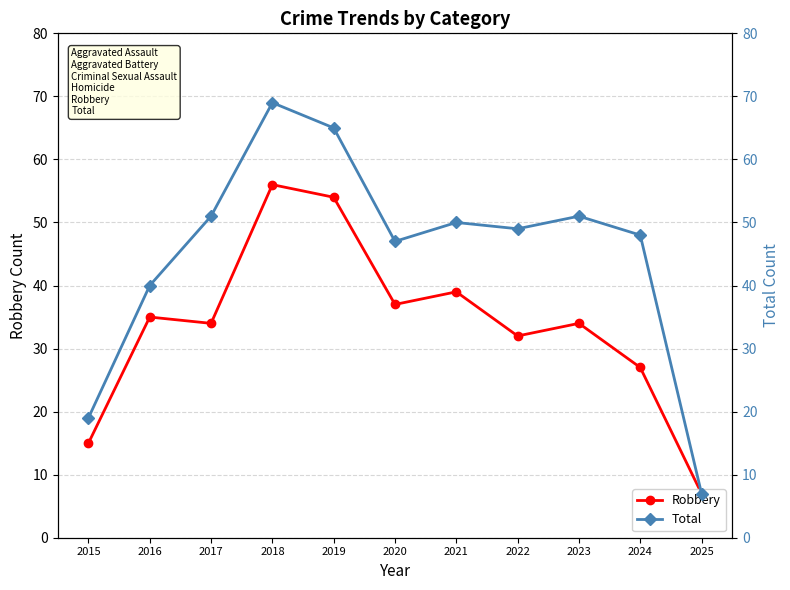

At which label does Total first exceed 49?

2017